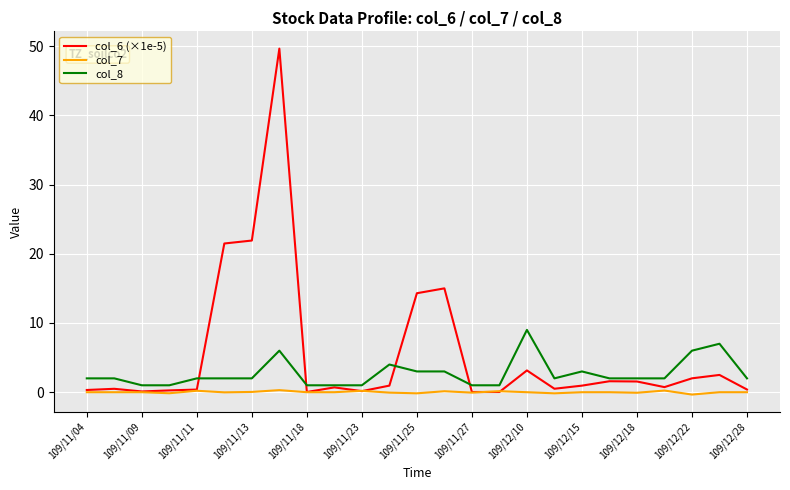

Rank the series by their maximum value, from lowest to highest.

col_7, col_8, col_6 (×1e-5)